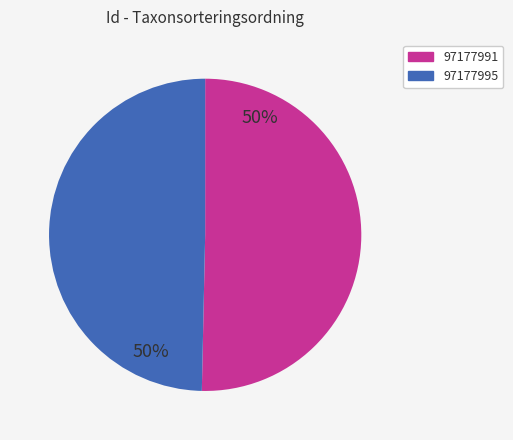

Which category has the biggest portion of the pie?

97177991